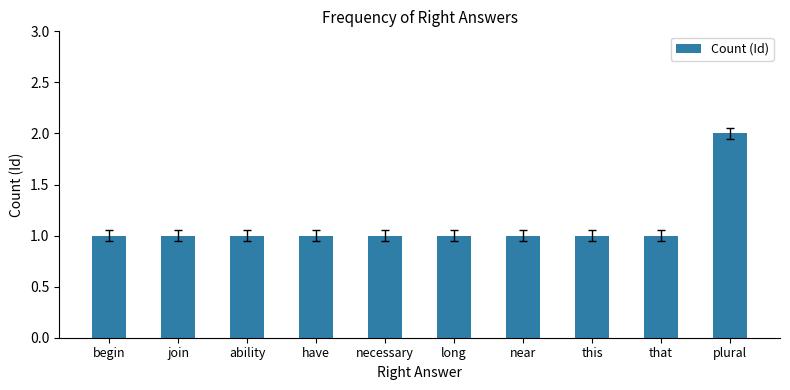

What is the label of the 2nd bar from the left?

join